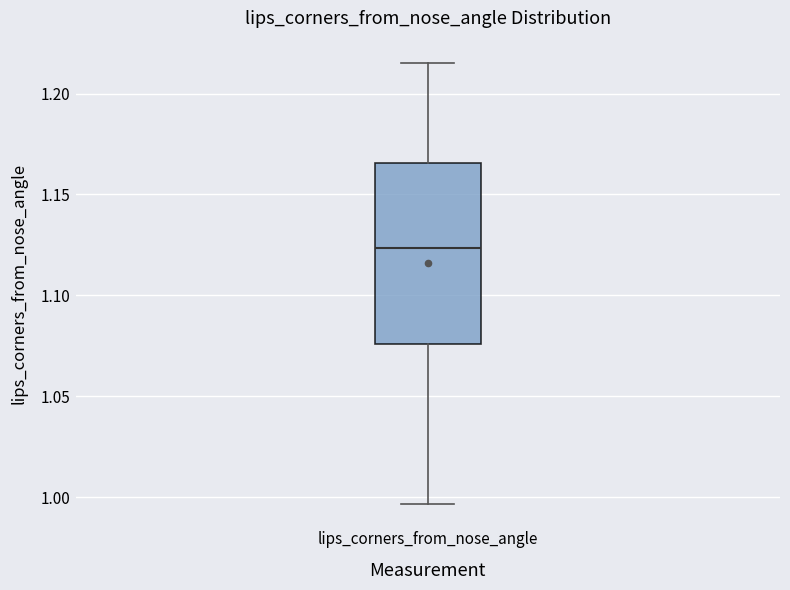

Transcribe this box plot: give where the median line is, the range the box spans, and where the two whiskers end, as read against the y-axis. The values are not printed on the chart, so give them approximately, as read against the axis.

median 1.125, box 1.075 to 1.165, whiskers 0.995 to 1.215